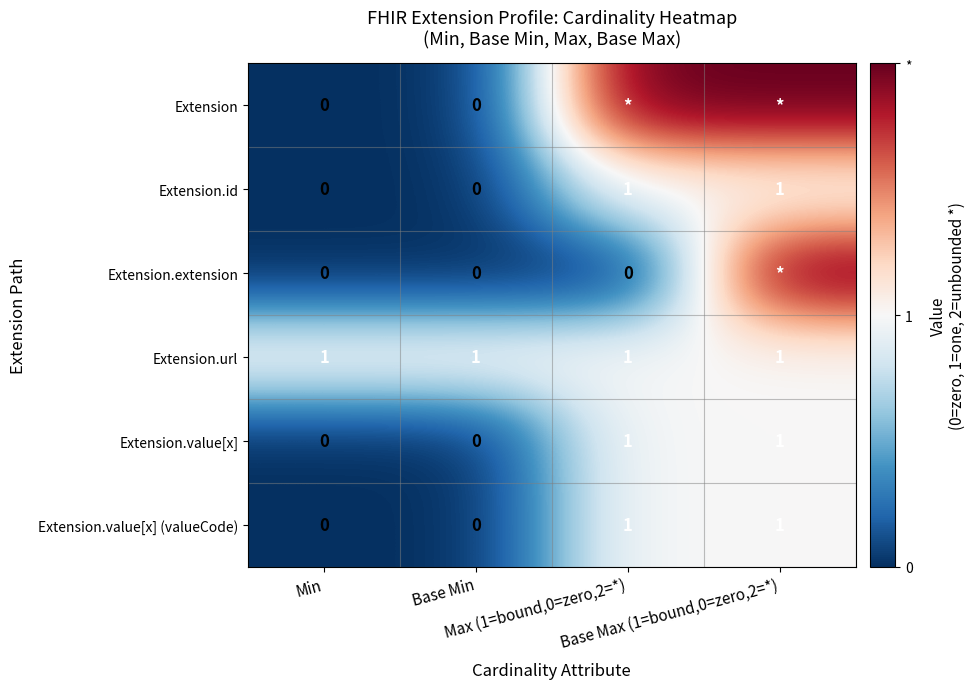

What is the sum of all Extension.url values?

4